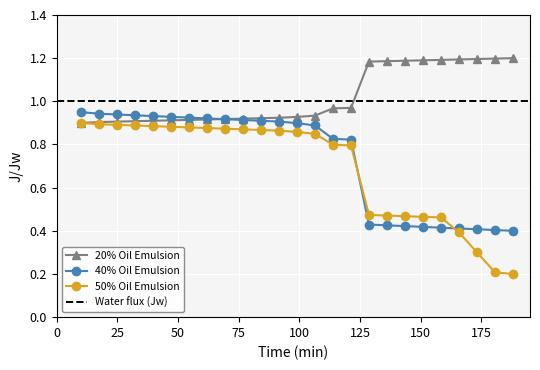

What is the difference between the second highest and second lowest values in the 40% Oil Emulsion series?

0.5